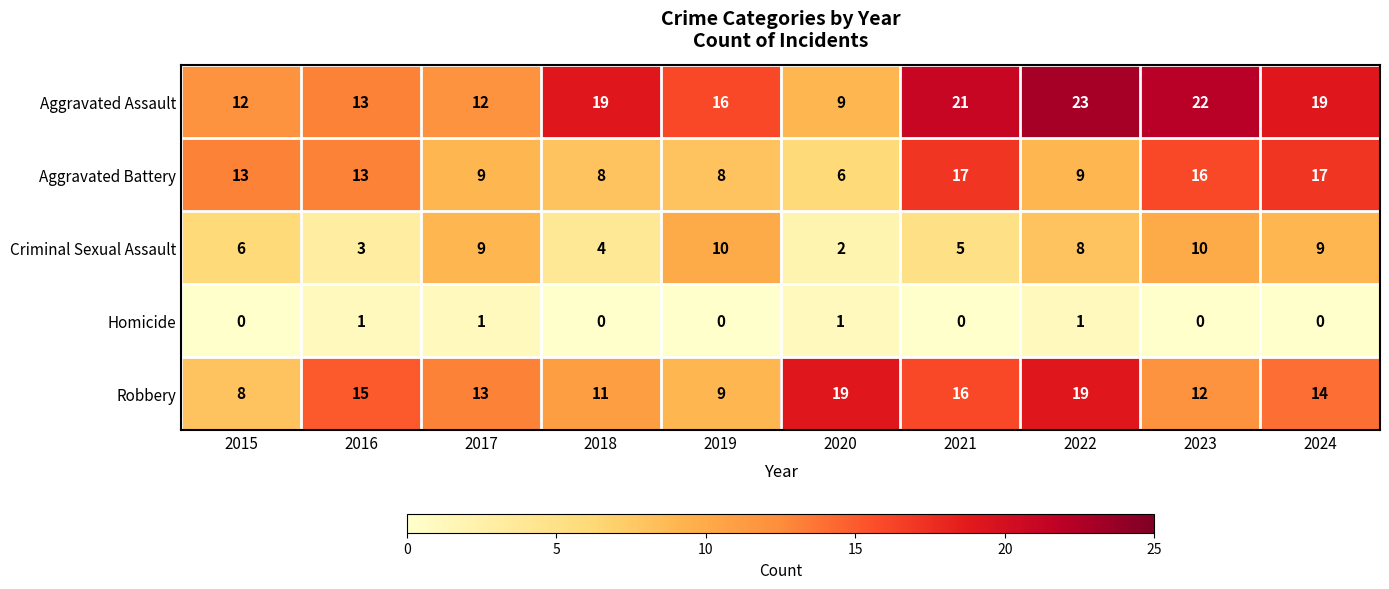

What is the difference between the maximum and minimum values in the Aggravated Battery series?

11